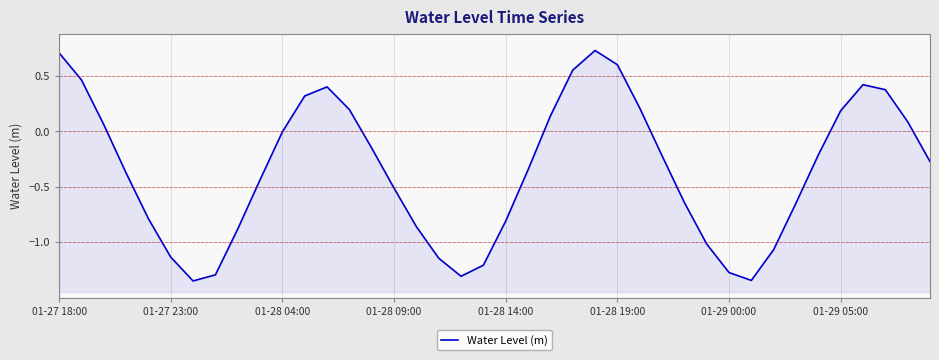

What is the difference between the values at 30 and 01-28 04:00?

1.3